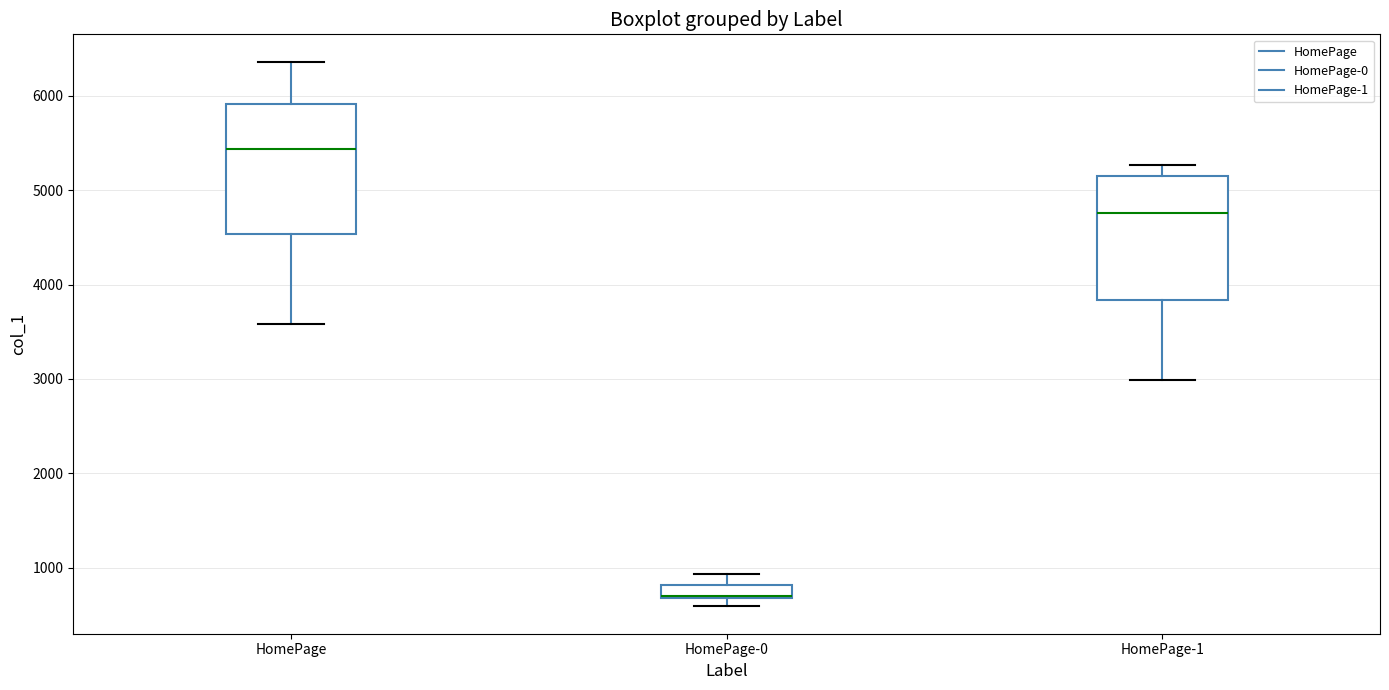

Where is the upper edge of the box for HomePage on the y-axis? The values are not printed on the chart, so give them approximately, as read against the axis.

5900